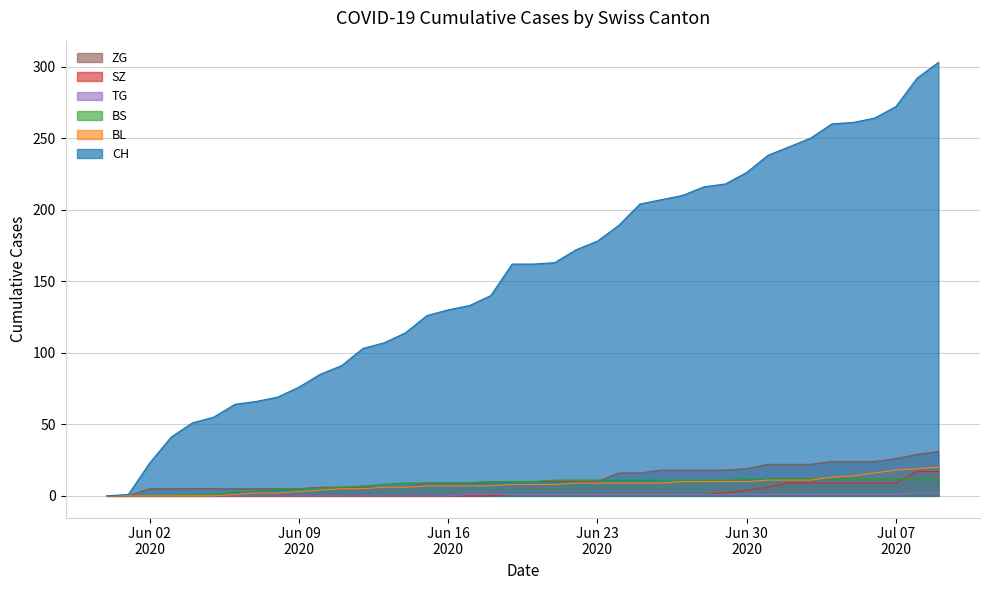

Which series has the widest spread of values?

CH